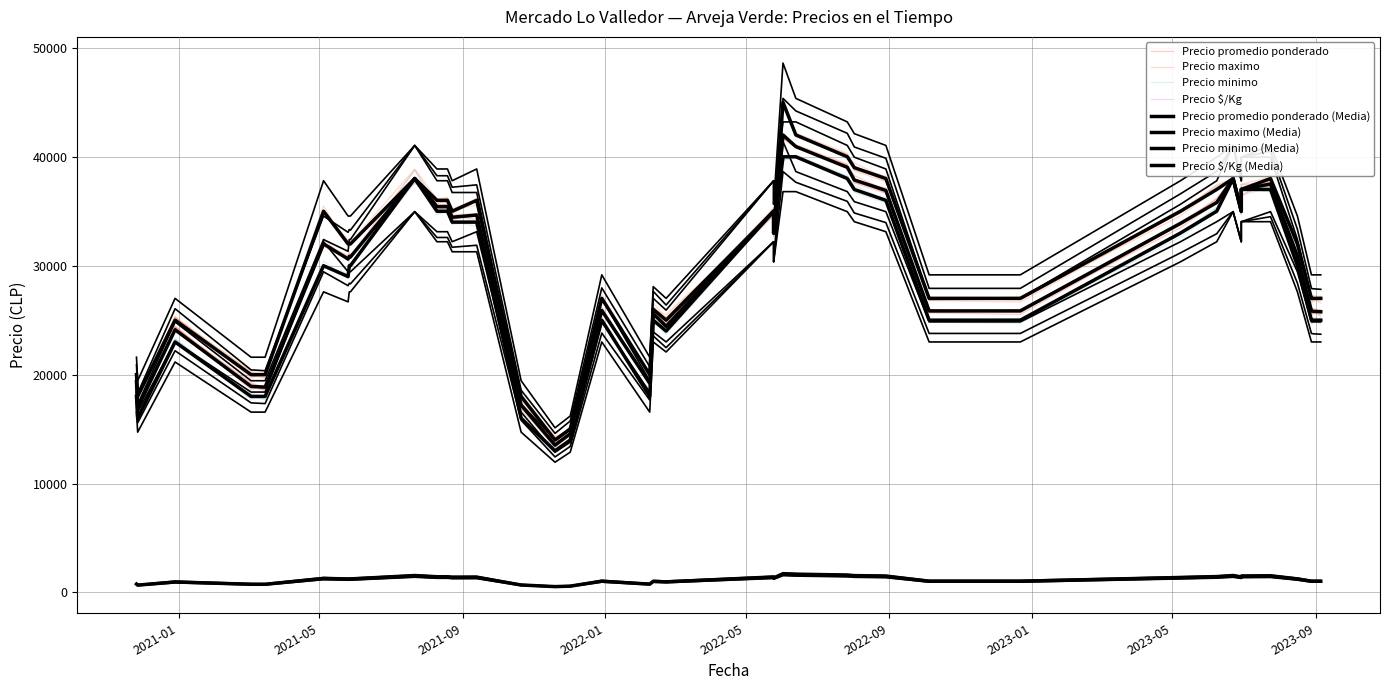

How many interior local valleys does the Precio promedio ponderado series have?

13